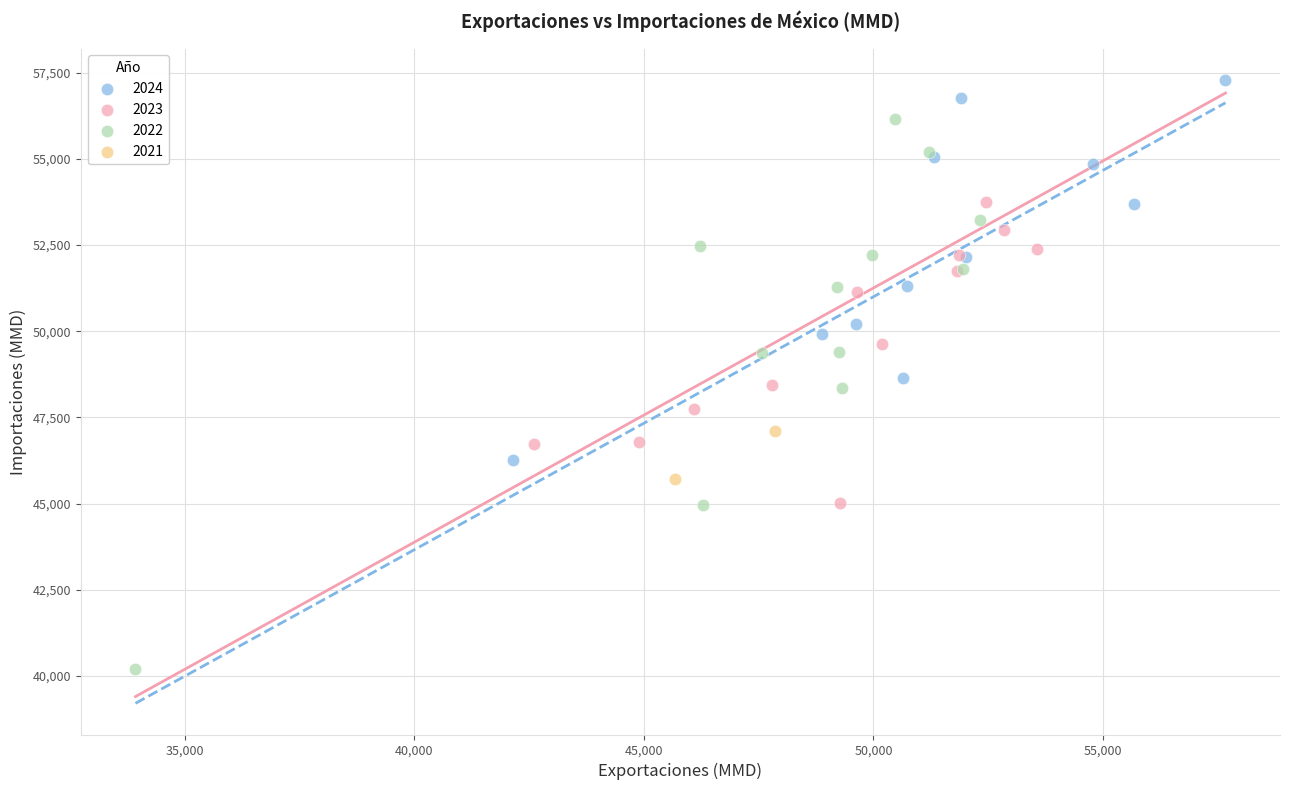

What are all the series names shown in the legend?

2024, 2023, 2022, 2021